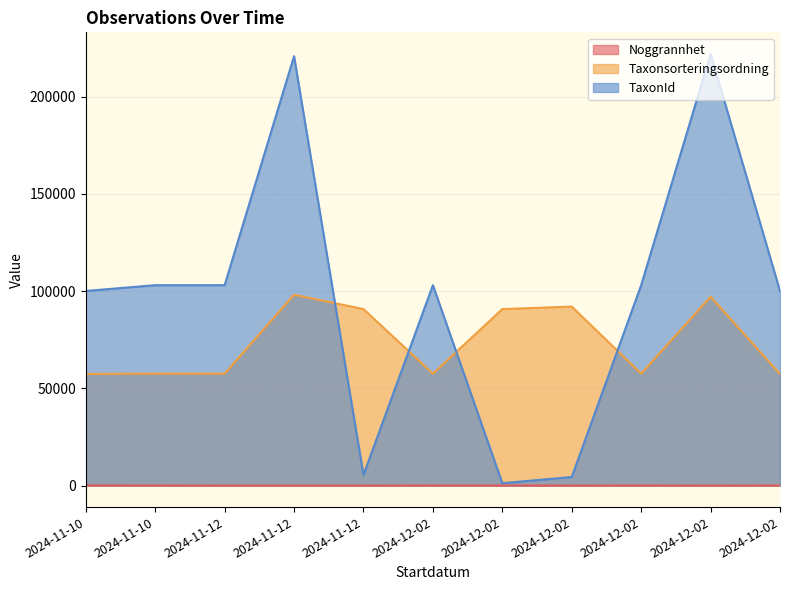

Which series has the widest spread of values?

TaxonId